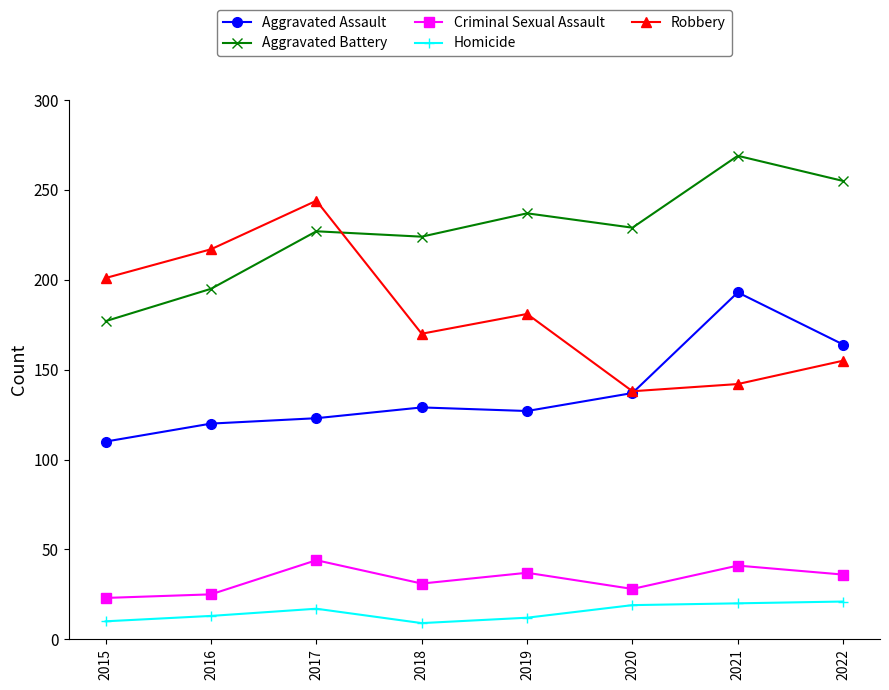

Count the number of data series in this chart.

5